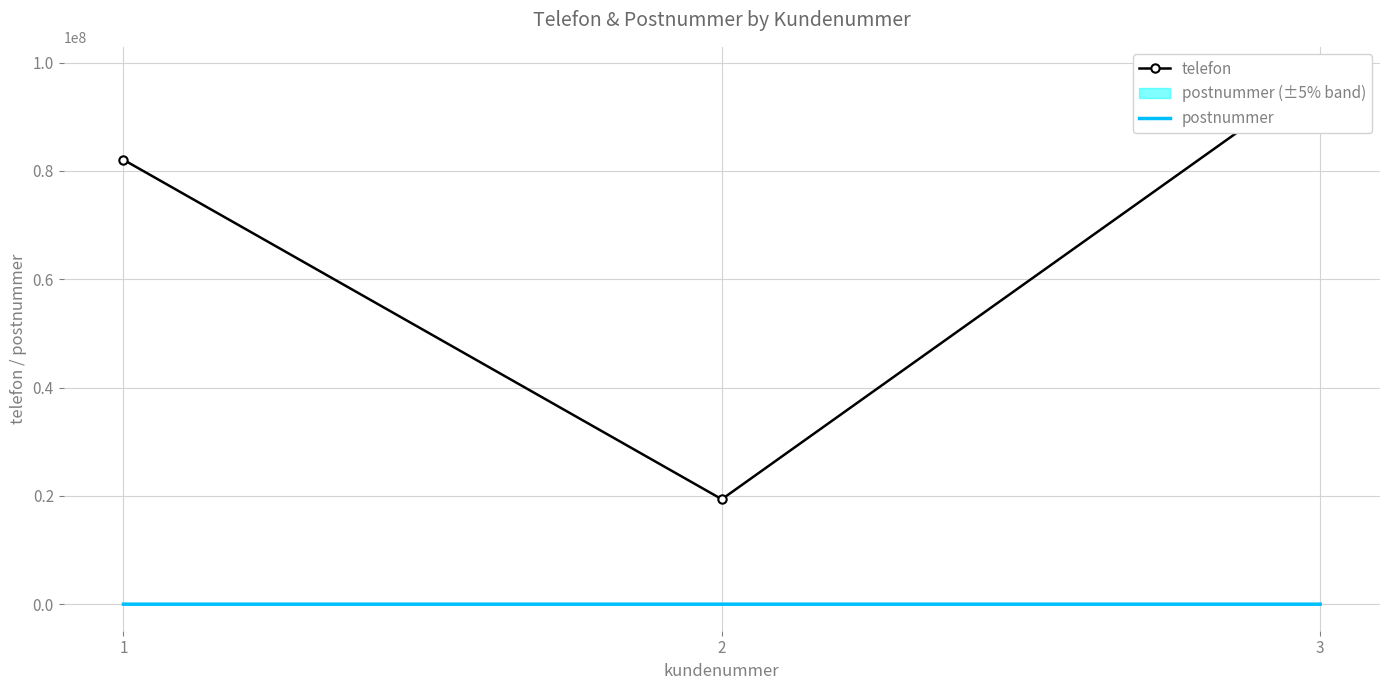

What is the total value across all series at 2?

19384270